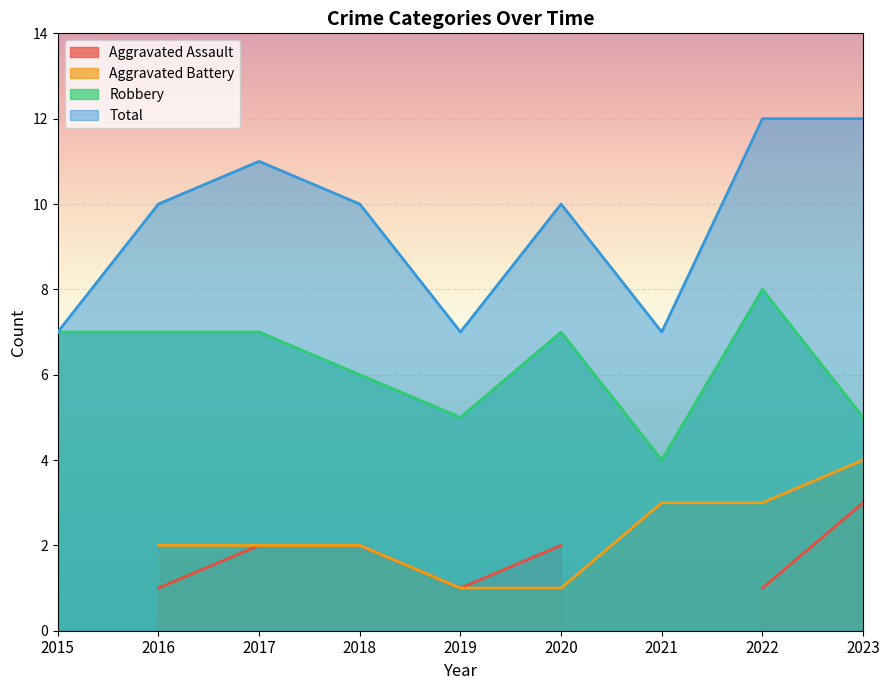

What is the sum of all Total values?

86